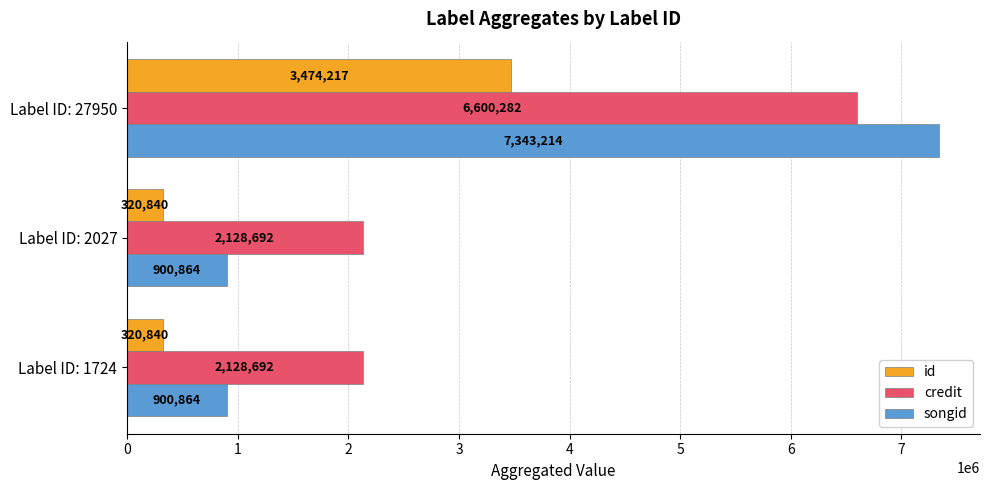

At how many categories does at least one series exceed 7310496?

1